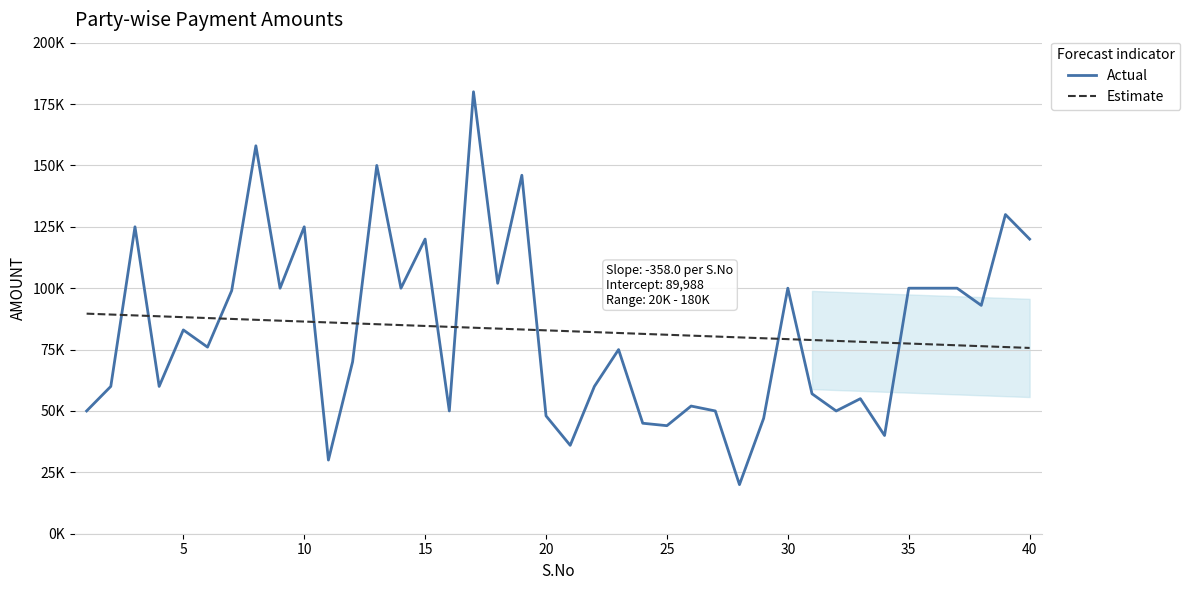

Is this an area chart (filled region under the line)?

No